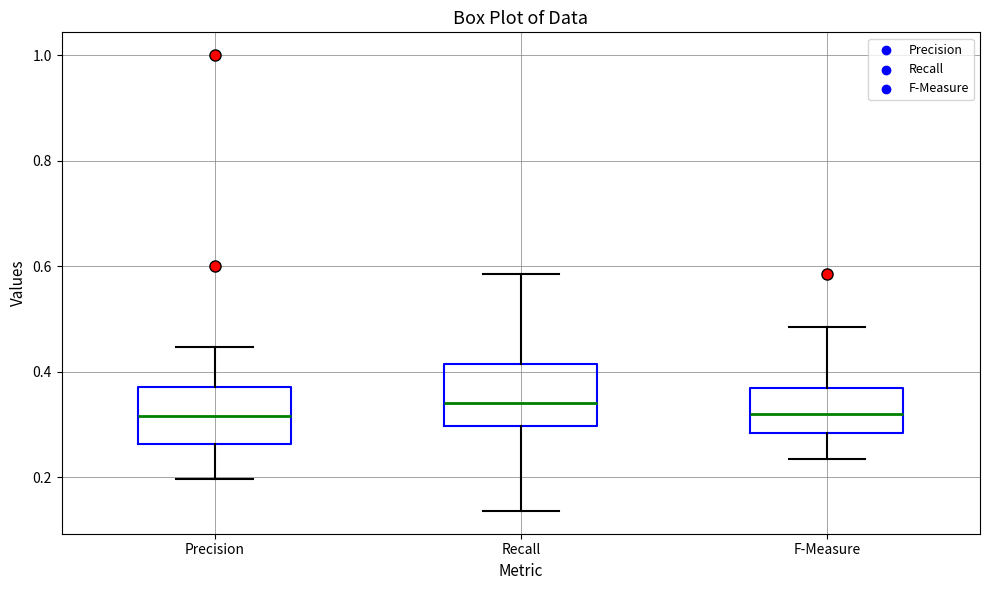

Reading left to right, read every box against the y-axis: the position of its median line, the range the box covers, and the ends of its whiskers. The values are not printed on the chart, so give them approximately, as read against the axis.

Precision: median 0.32, box 0.26 to 0.38, whiskers 0.20 to 0.44
Recall: median 0.34, box 0.30 to 0.42, whiskers 0.14 to 0.58
F-Measure: median 0.32, box 0.28 to 0.36, whiskers 0.24 to 0.48